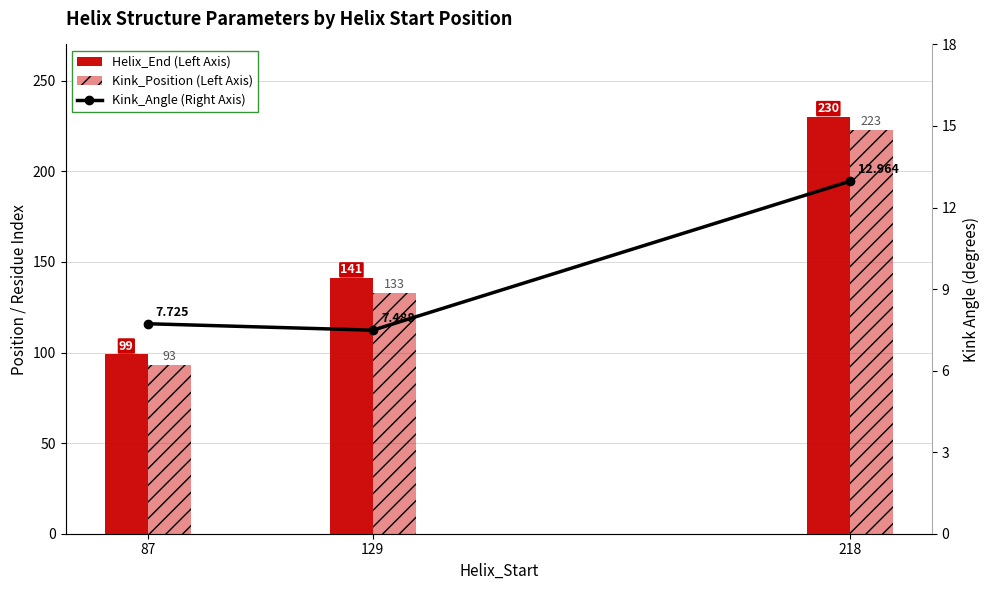

Reading left to right, extract all data points from this chart.

Helix_End (Left Axis): 99.0	141.0	230.0
Kink_Position (Left Axis): 93.0	133.0	223.0
Kink_Angle (Right Axis): 7.7	7.5	13.0